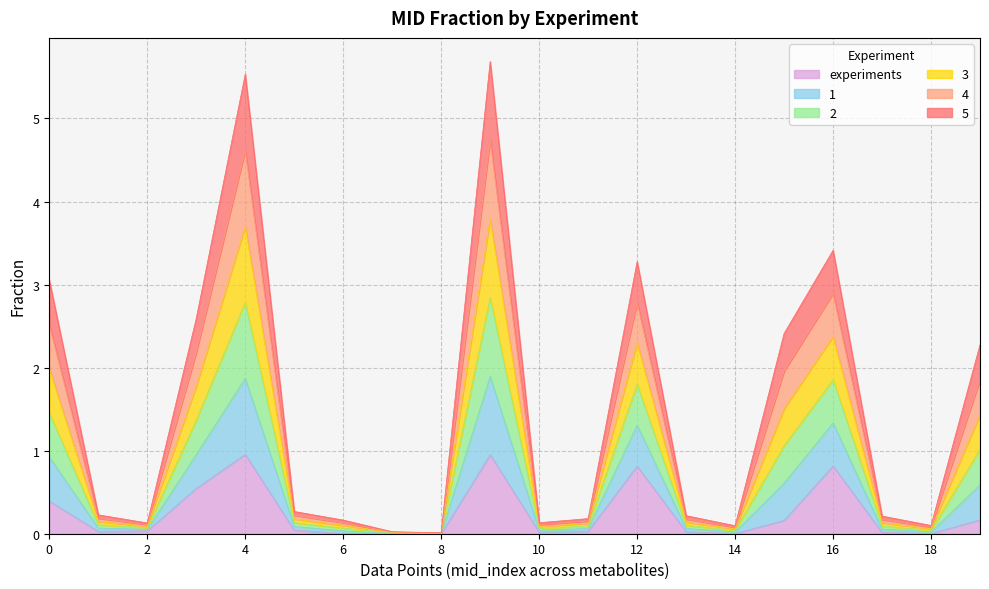

Does the chart display data point markers on the line(s)?

No